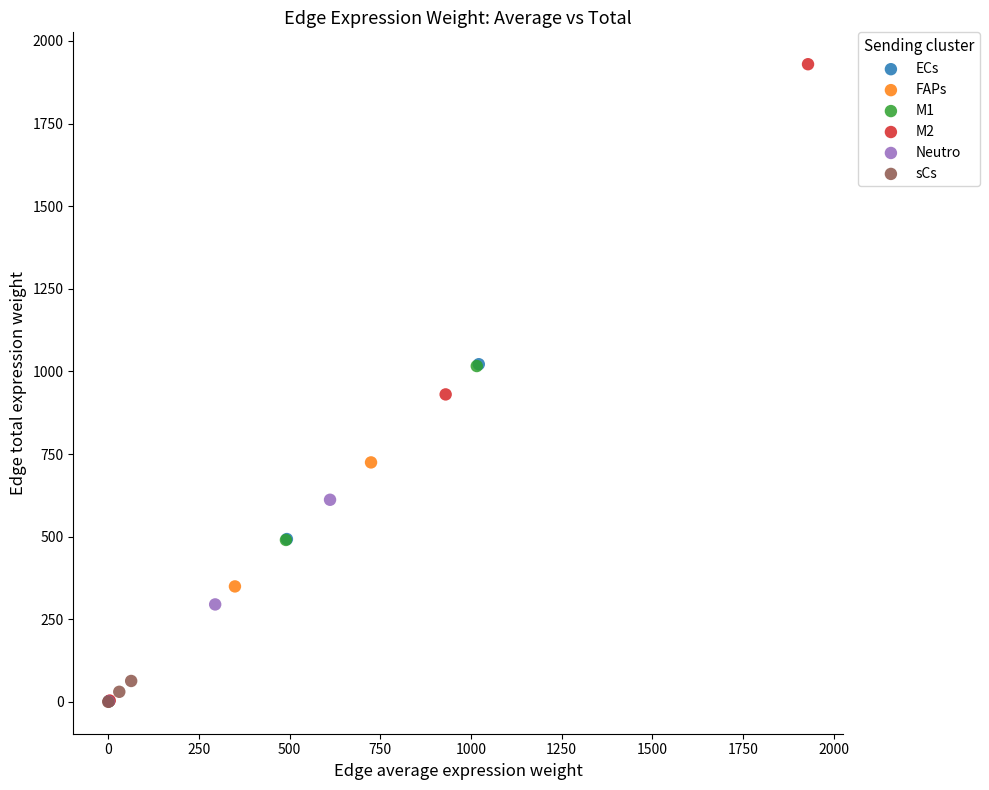

Which series reaches the maximum Y coordinate?

M2